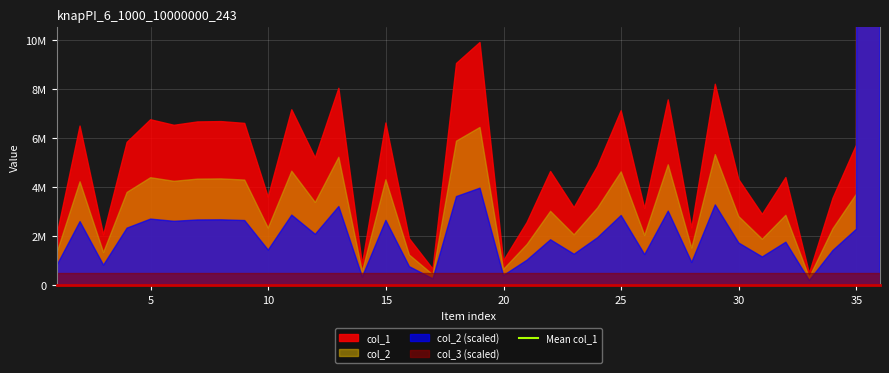

True or false: col_3 and col_1 intersect in this chart.

False